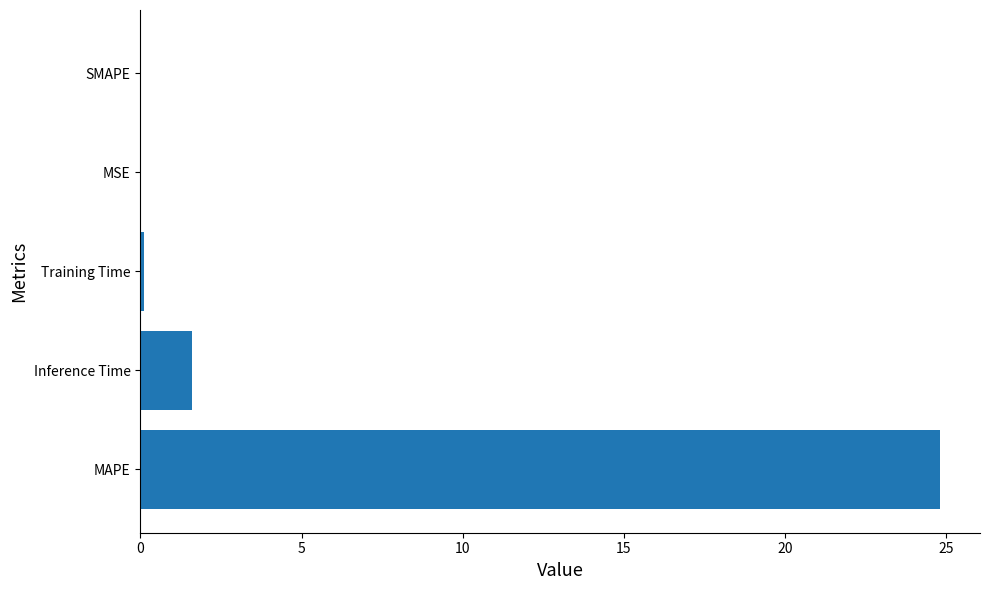

True or false: the data shows 0.0 at MSE.

True